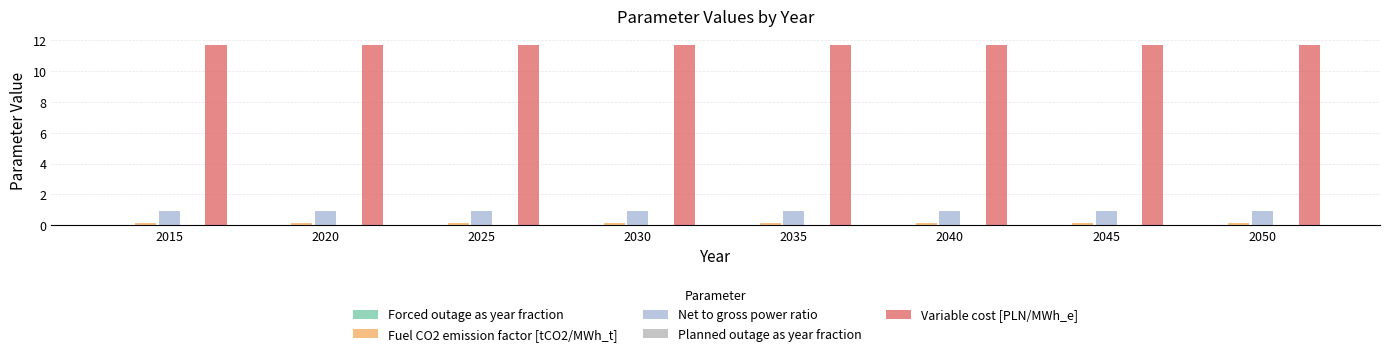

What is the average value of the Variable cost [PLN/MWh_e] series?

11.7